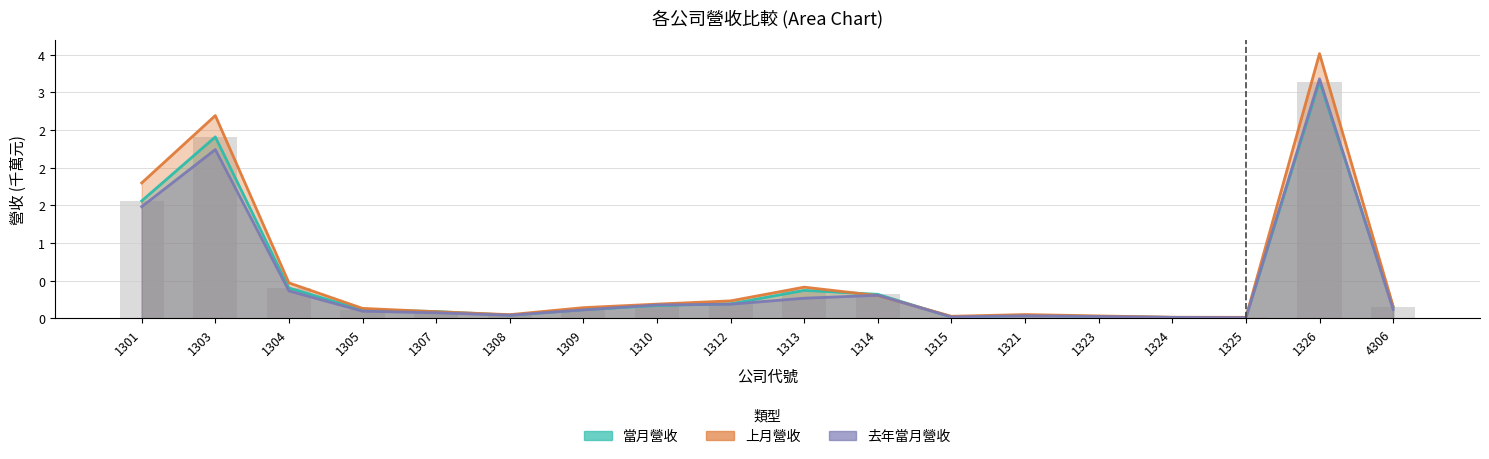

What is the value of the 去年當月營收 bar at the 8th from the left?

0.2